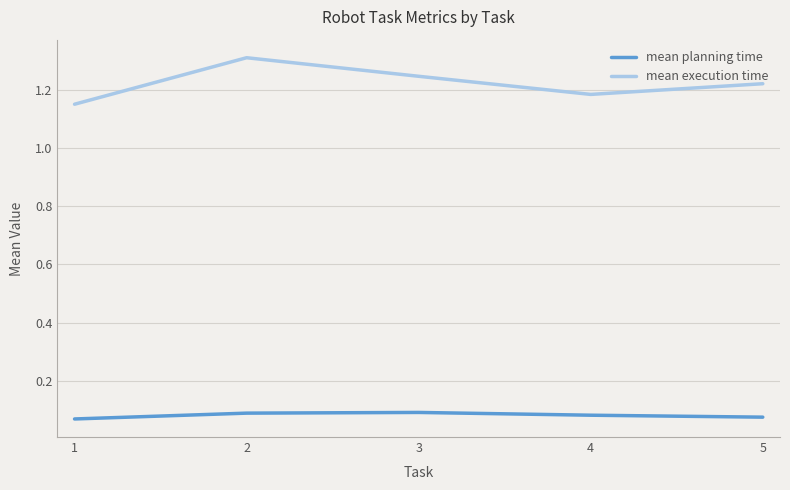

True or false: mean execution time has a value of 0.9 at 2.

False